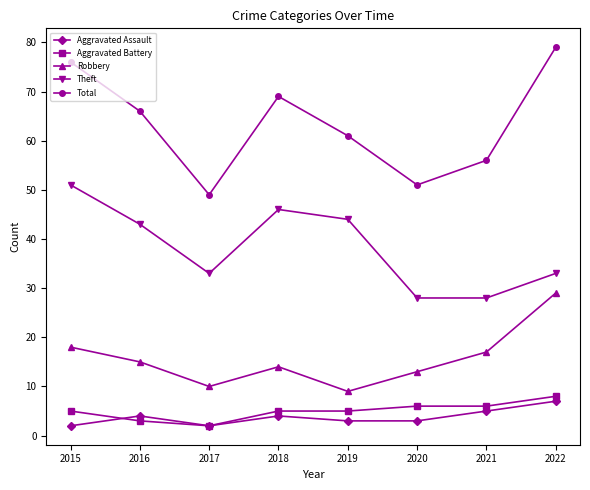

Reading left to right, list all the values displayed in this chart.

Aggravated Assault: 2015=2	2016=4	2017=2	2018=4	2019=3	2020=3	2021=5	2022=7
Aggravated Battery: 2015=5	2016=3	2017=2	2018=5	2019=5	2020=6	2021=6	2022=8
Robbery: 2015=18	2016=15	2017=10	2018=14	2019=9	2020=13	2021=17	2022=29
Theft: 2015=51	2016=43	2017=33	2018=46	2019=44	2020=28	2021=28	2022=33
Total: 2015=76	2016=66	2017=49	2018=69	2019=61	2020=51	2021=56	2022=79